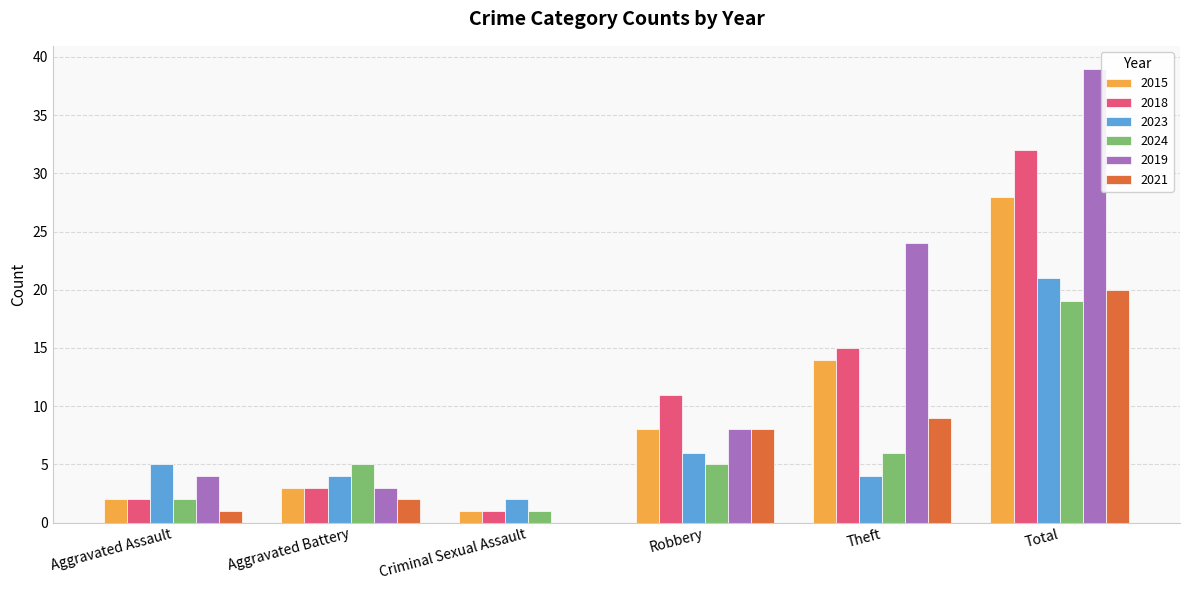

Between Criminal Sexual Assault and Robbery, which series saw the biggest shift?

2018